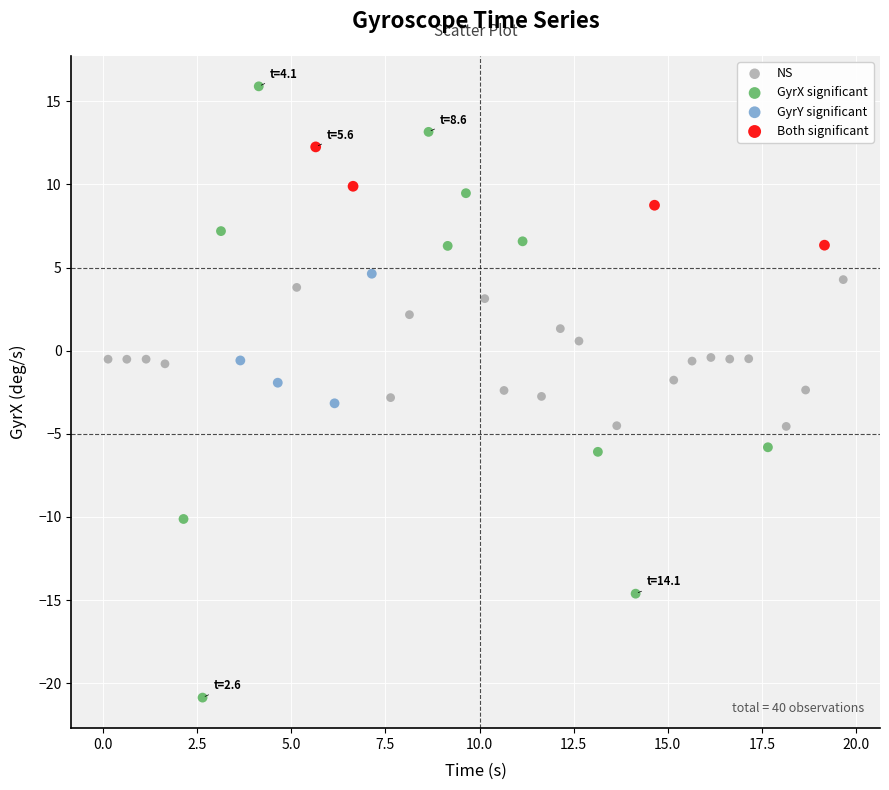

What are all the series names shown in the legend?

NS, GyrX significant, GyrY significant, Both significant